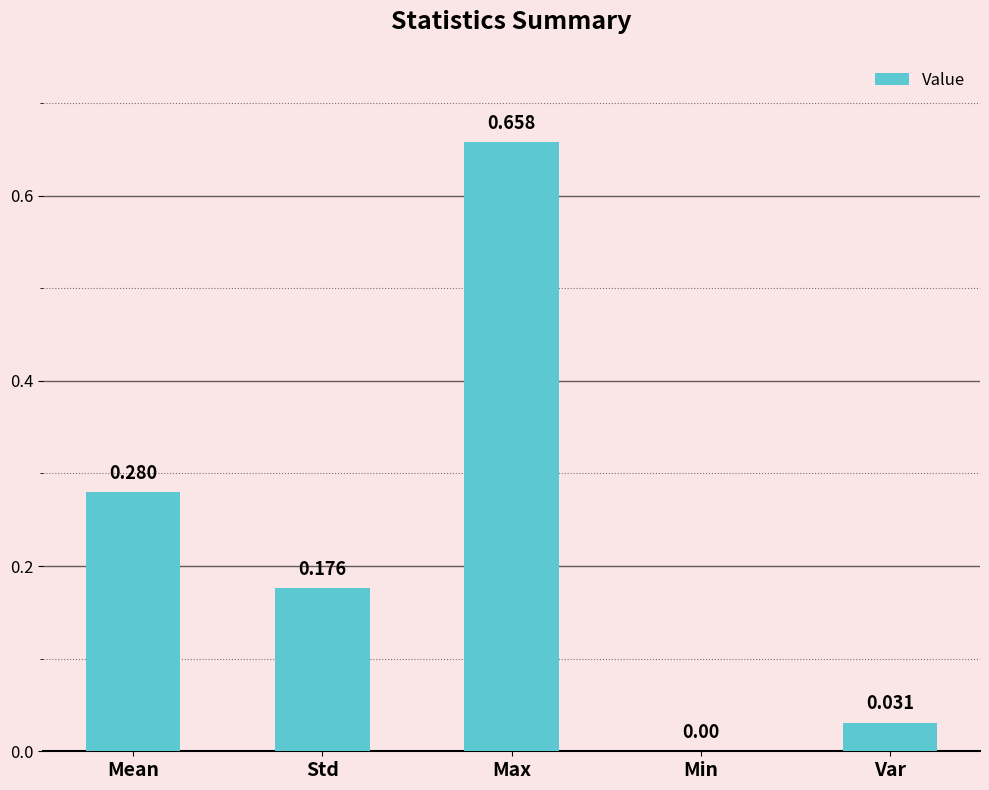

Which category has the highest value across all series?

Max